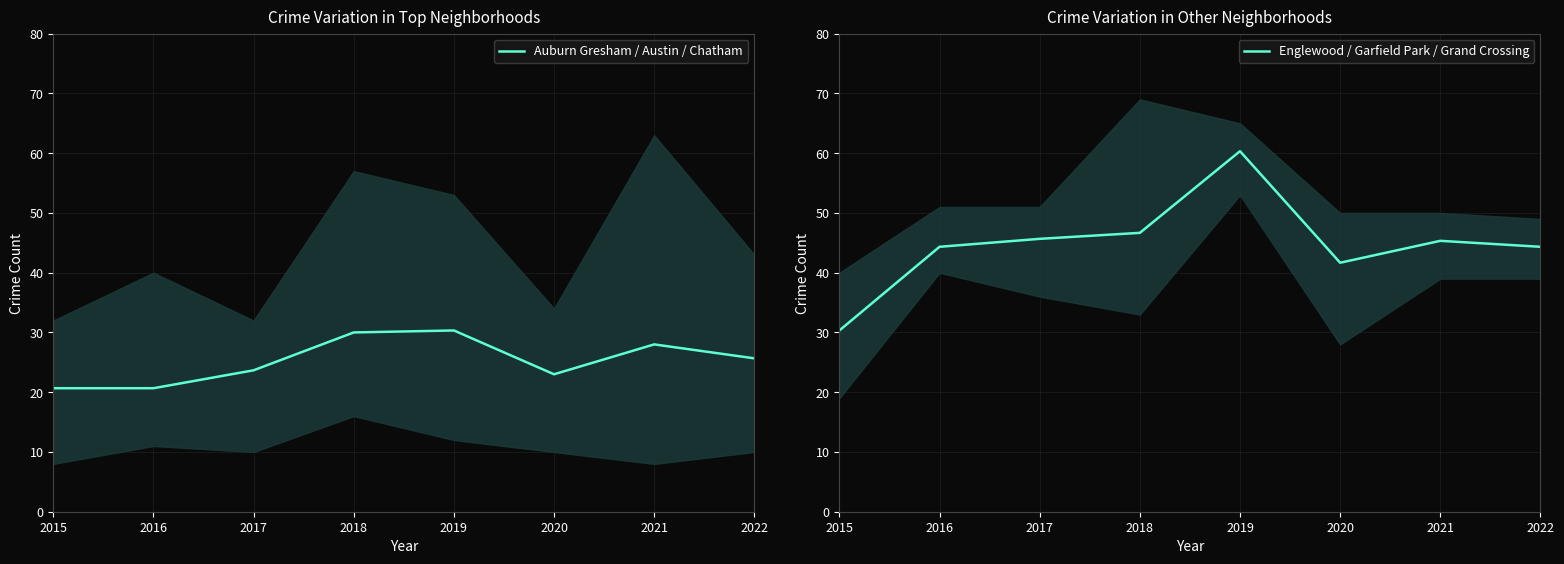

Reading left to right, list all the values displayed in this chart.

Auburn Gresham / Austin / Chatham: 20.7	20.7	23.7	30.0	30.3	23.0	28.0	25.7
Englewood / Garfield Park / Grand Crossing: 30.3	44.3	45.7	46.7	60.3	41.7	45.3	44.3